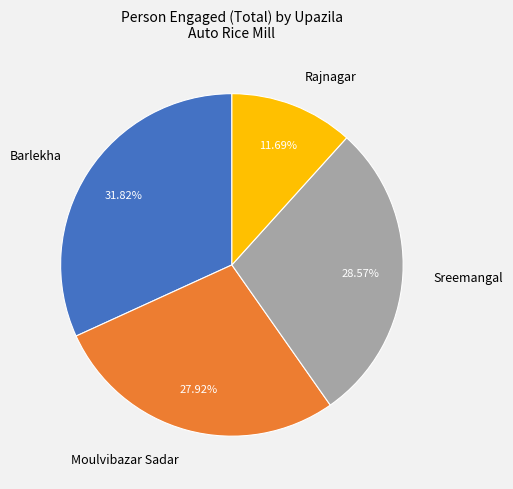

Which slice is the largest?

Barlekha